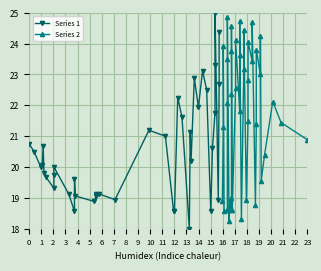

Which series changed the most between 11 and 16?

Series 2